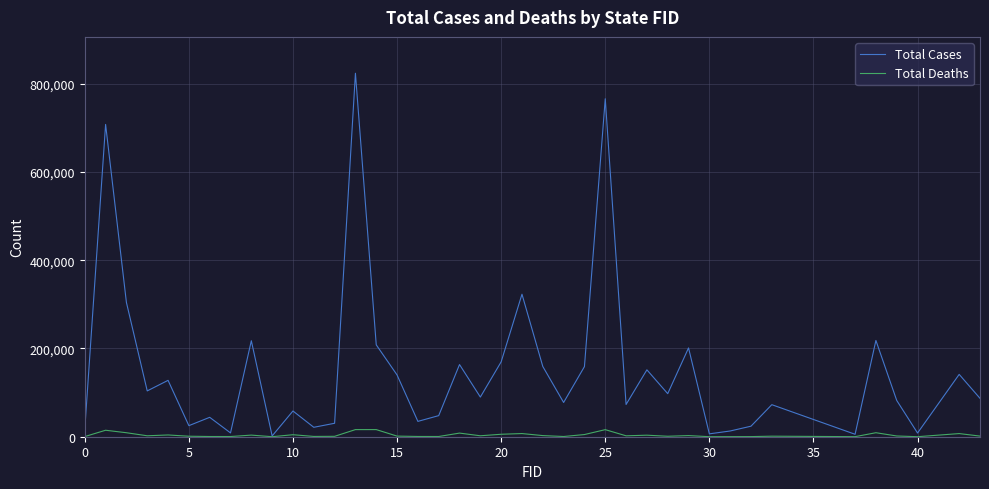

Rank the series by their maximum value, from highest to lowest.

Total Cases, Total Deaths